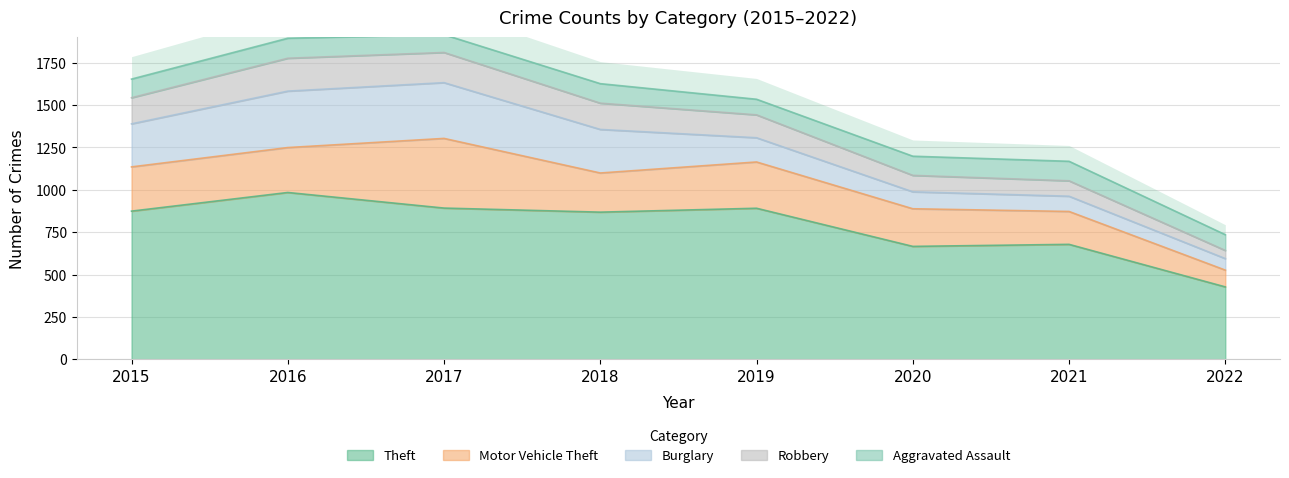

Between 2021 and 2022, which series saw the biggest shift?

Theft